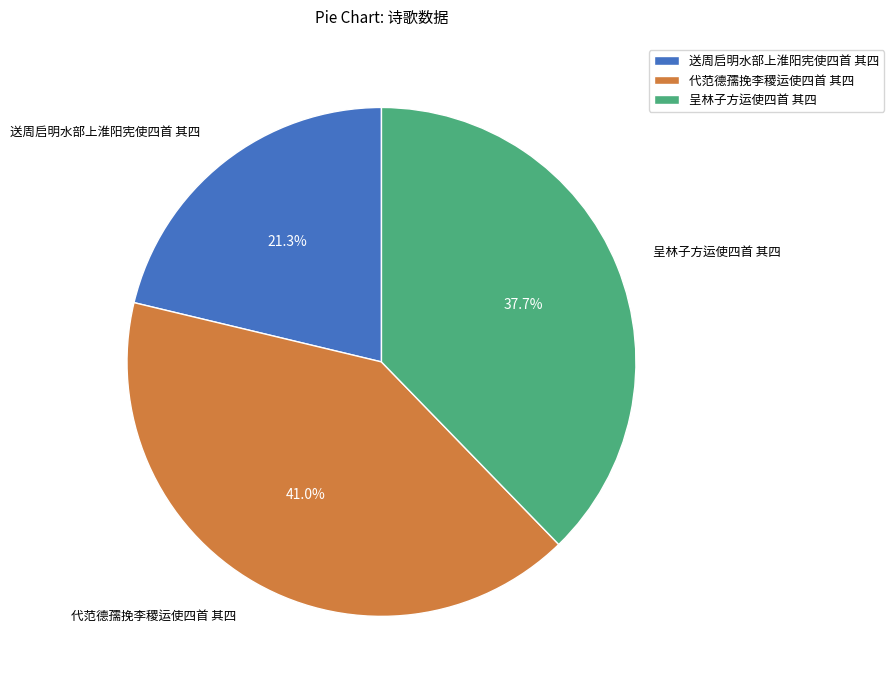

Between 呈林子方运使四首 其四 and 代范德孺挽李稷运使四首 其四, which is larger?

代范德孺挽李稷运使四首 其四